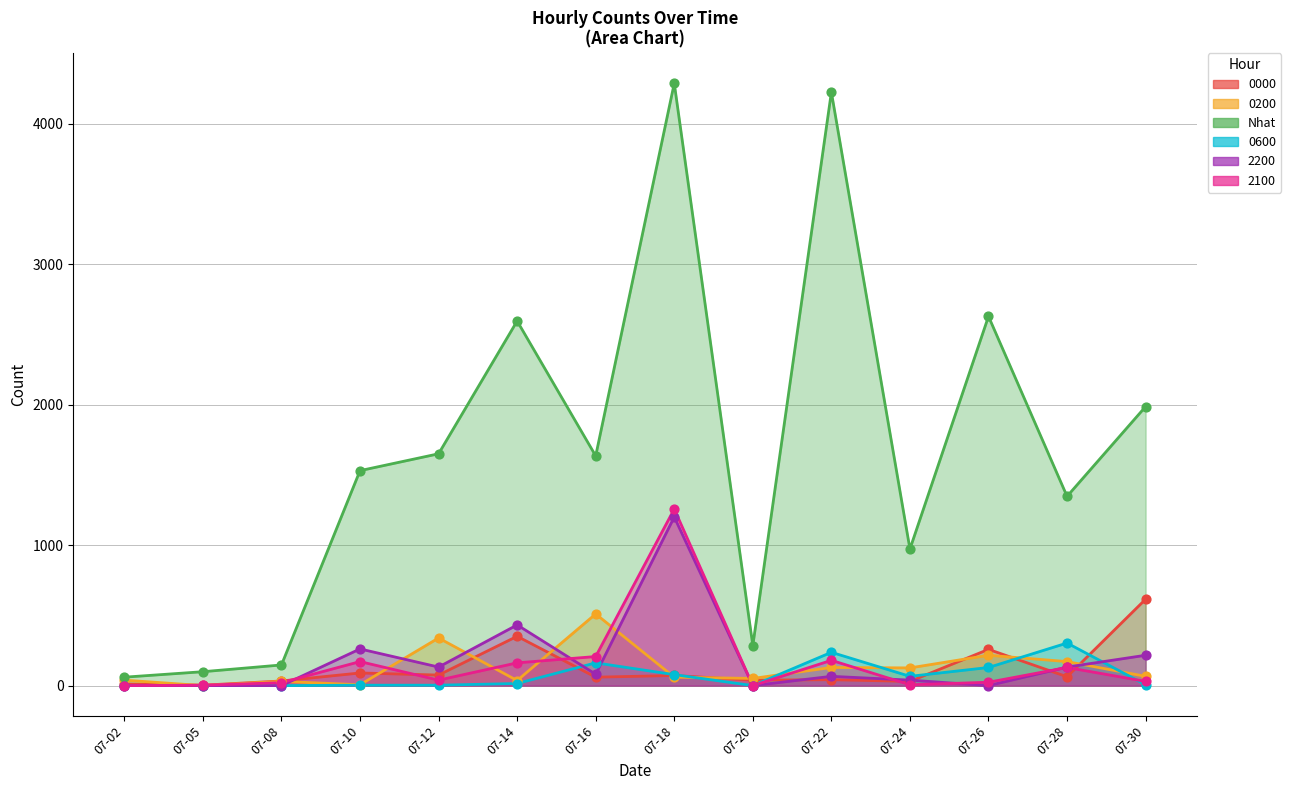

At which category is the sum across all series the highest?

07-18